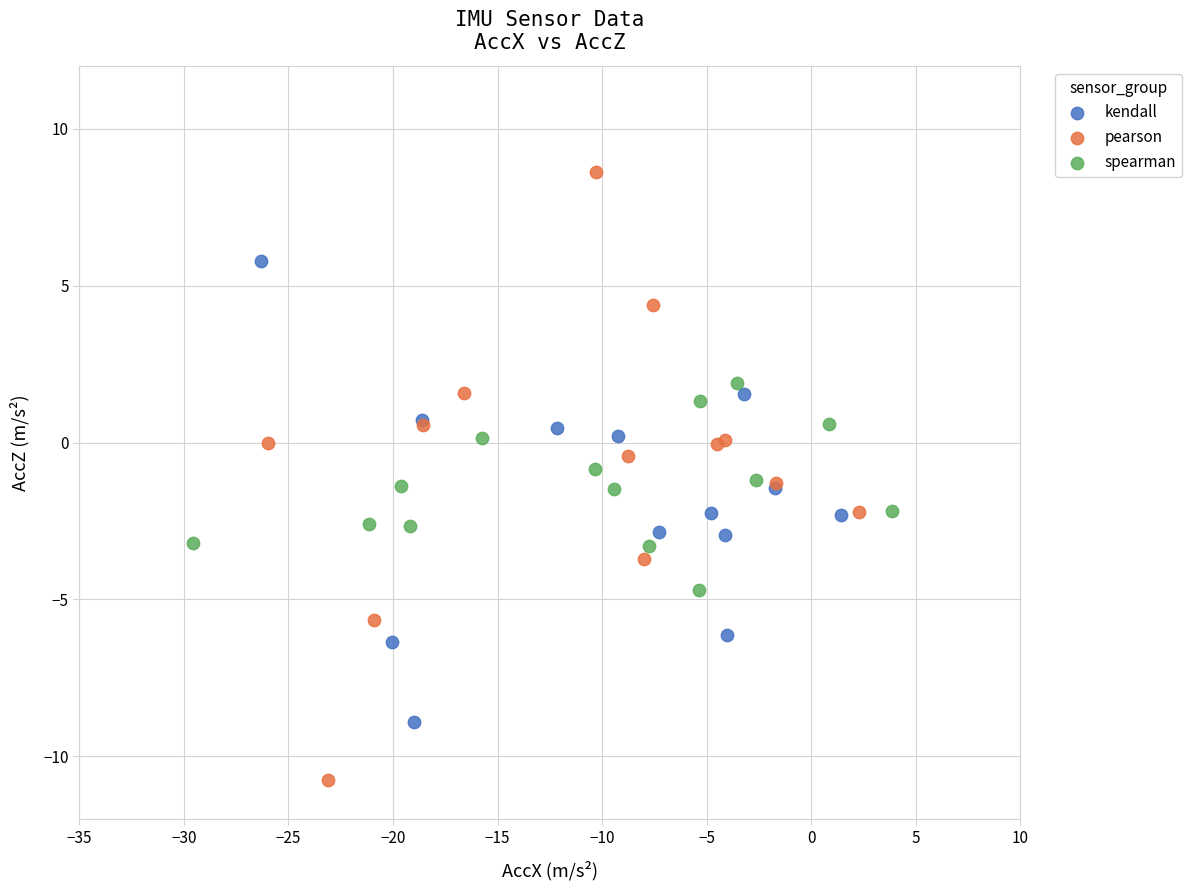

Which series has the largest Y range (max minus min)?

pearson